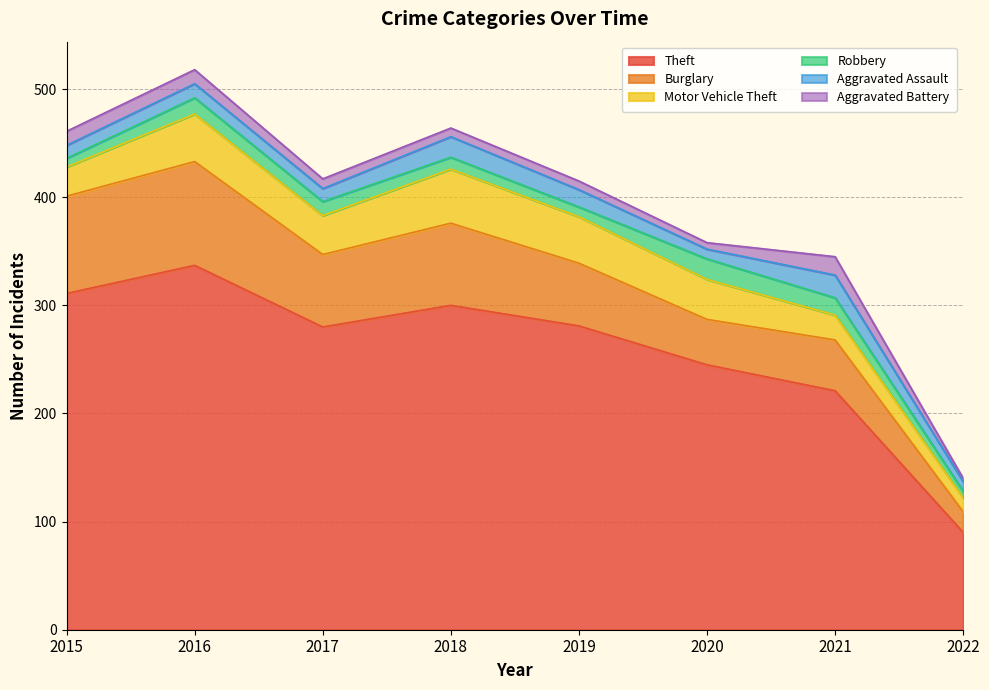

True or false: Aggravated Assault has more than 1 interior local peaks.

True